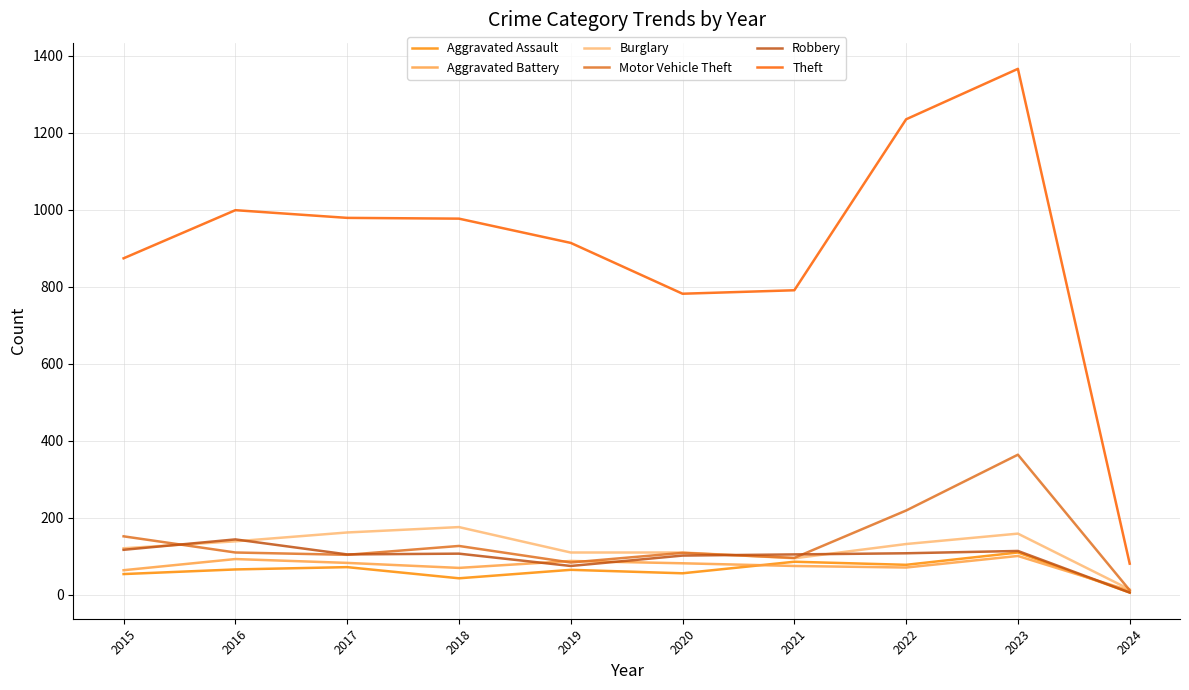

What is the smallest value displayed?

6